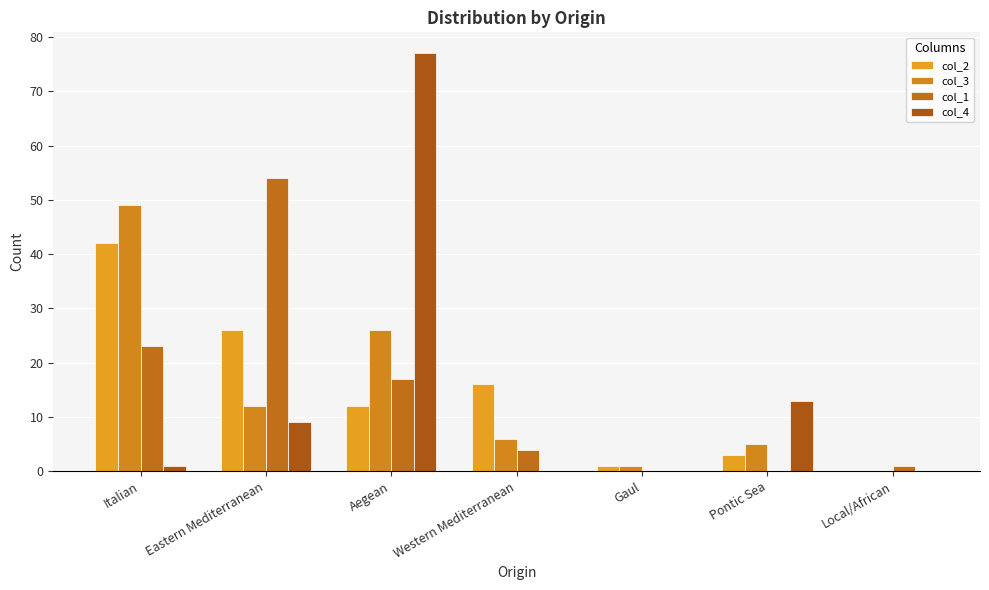

Which series has the largest total across all categories?

col_2